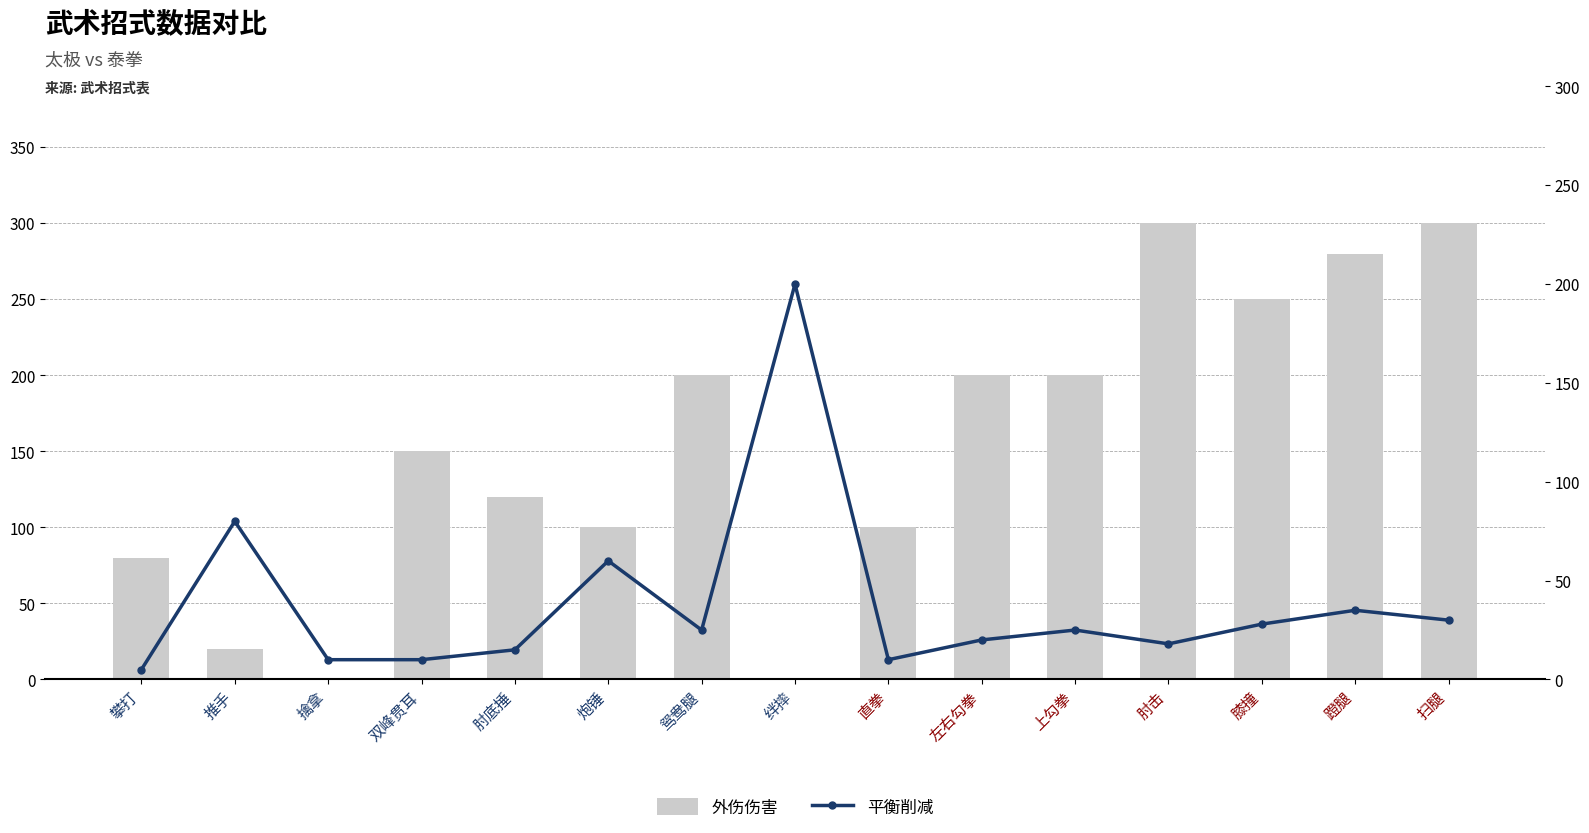

How many groups of bars are there?

15